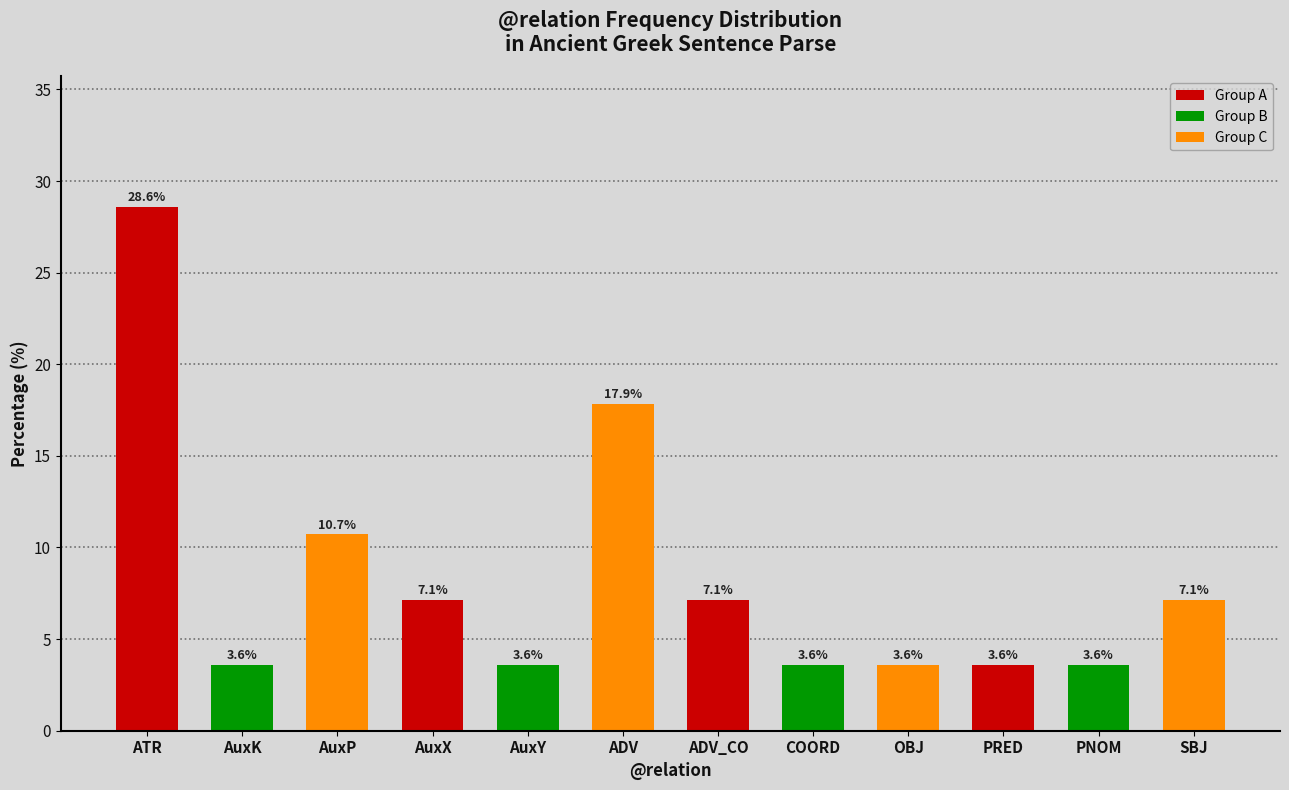

Reading left to right, extract all data points from this chart.

ATR=28.6	AuxK=3.6	AuxP=10.7	AuxX=7.1	AuxY=3.6	ADV=17.9	ADV_CO=7.1	COORD=3.6	OBJ=3.6	PRED=3.6	PNOM=3.6	SBJ=7.1